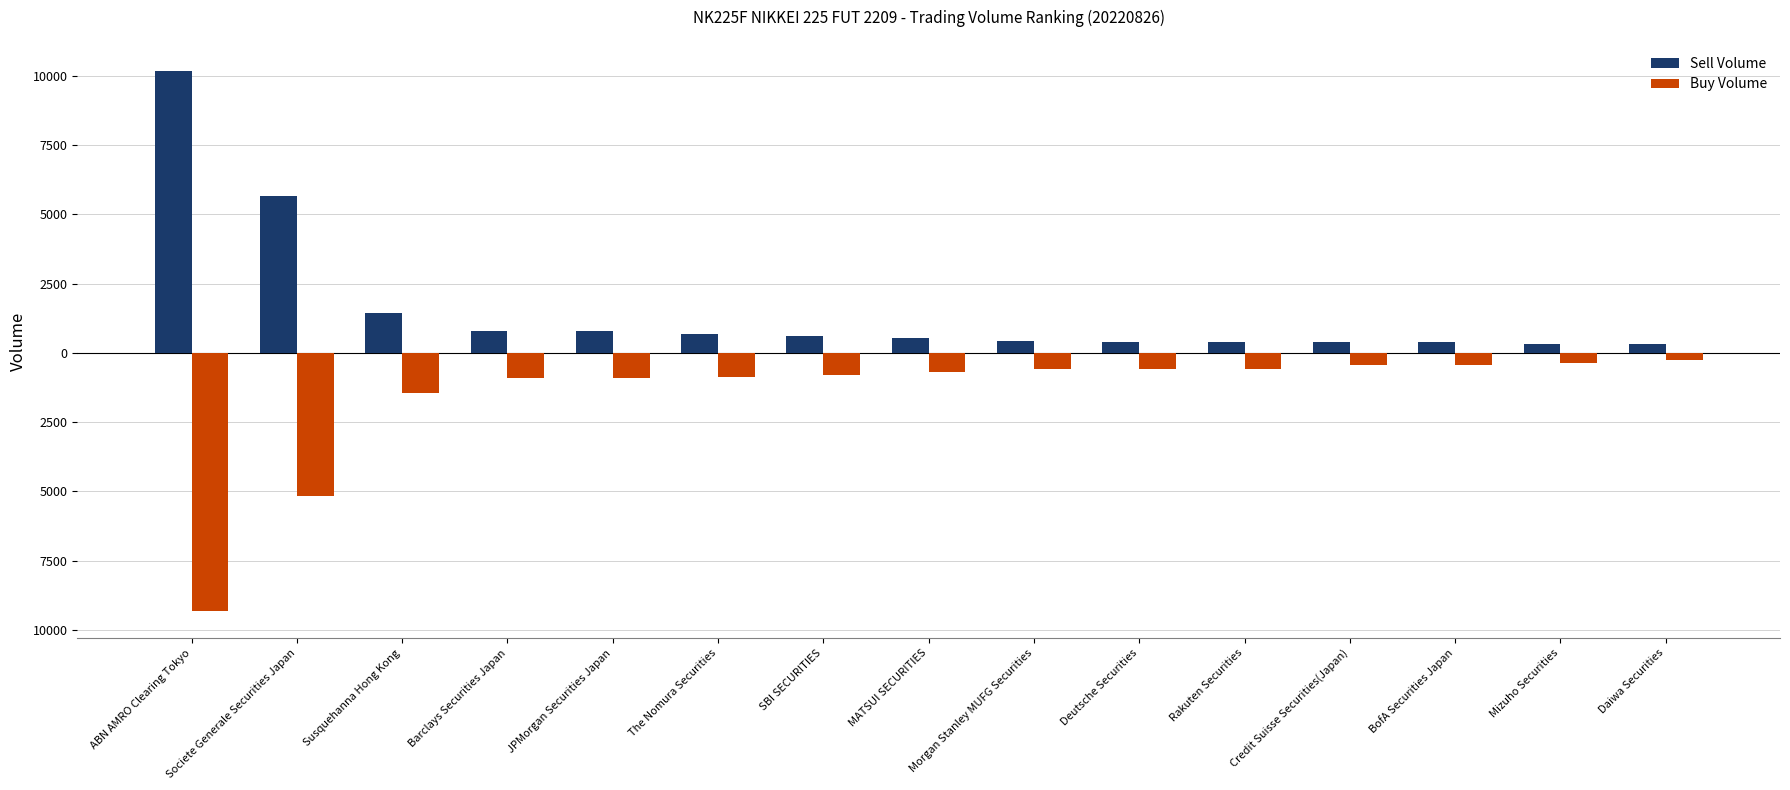

At how many categories does at least one series exceed 1967?

2